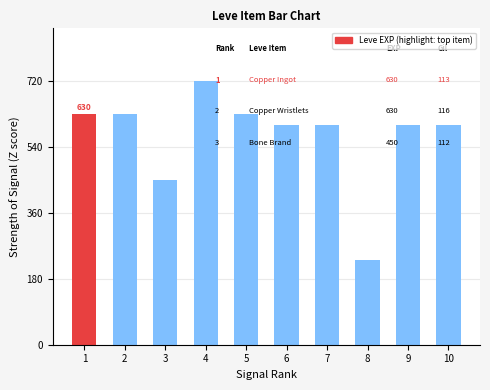

Does the chart contain stacked bars?

No